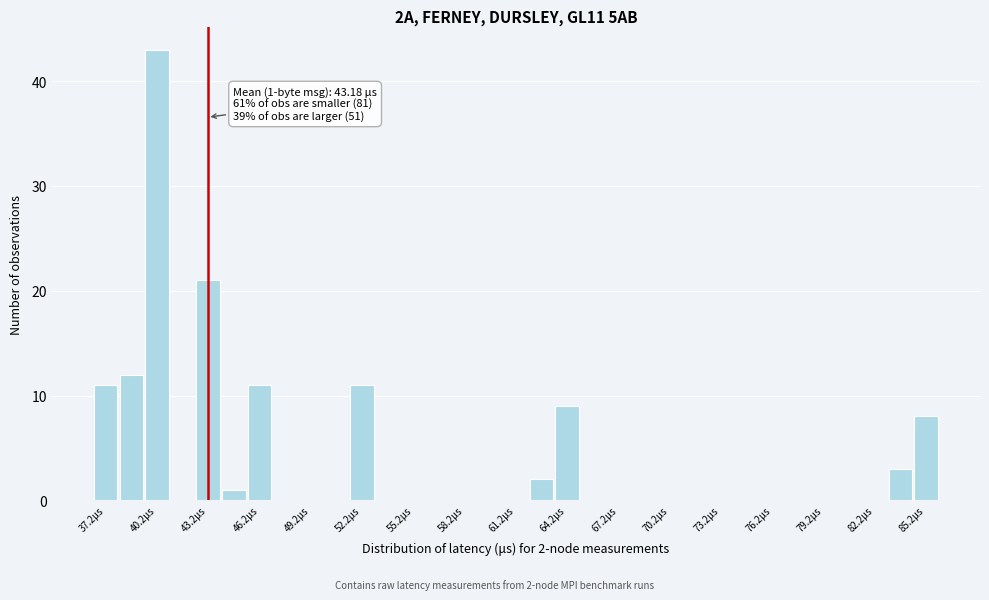

Around what value on the x-axis is the tallest bar? Give the approximate position of its centre, as read against the axis.

40.0